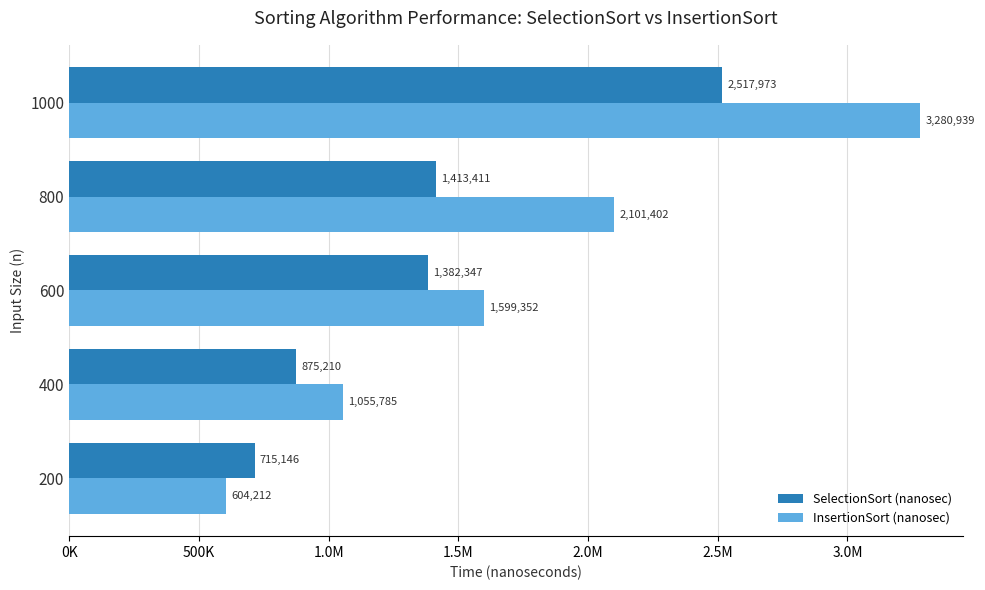

Reading left to right, what are all the values shown in this chart?

SelectionSort (nanosec): 715145.6	875210.0	1382346.8	1413411.4	2517972.5
InsertionSort (nanosec): 604212.4	1055784.8	1599351.5	2101401.9	3280938.8